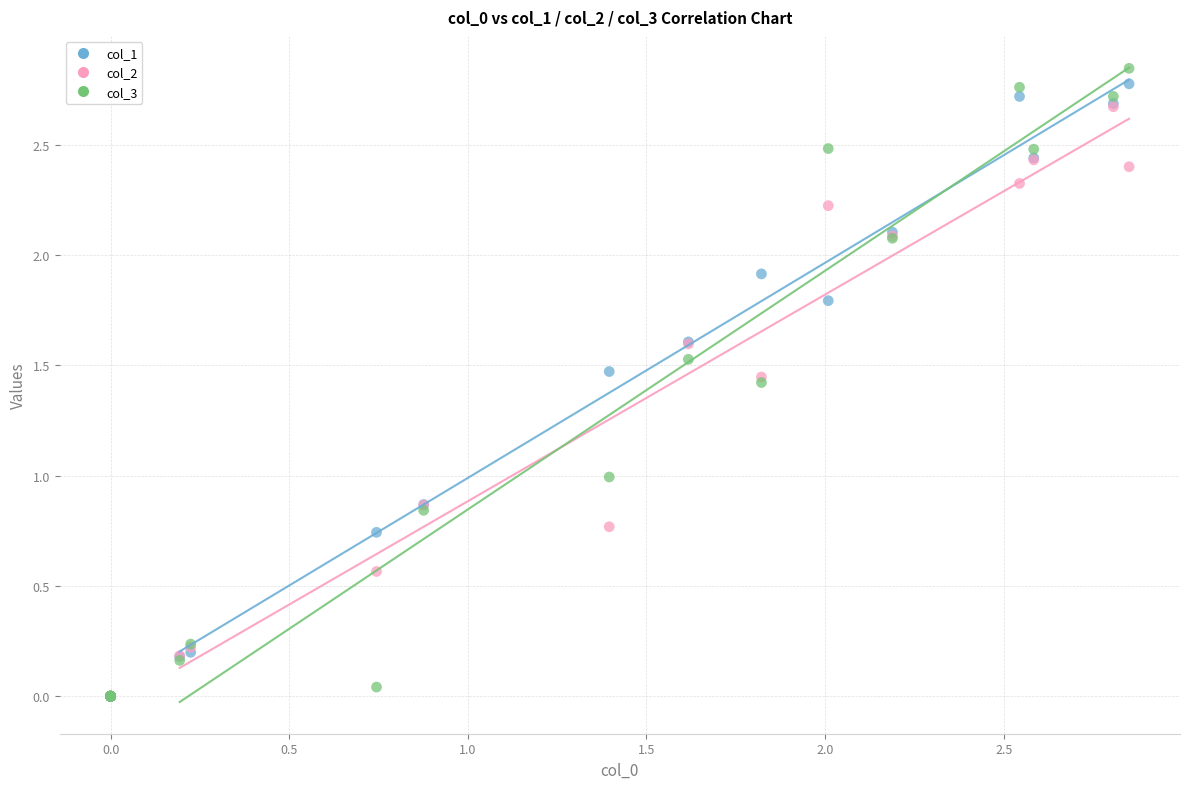

What are all the series names shown in the legend?

col_1, col_2, col_3